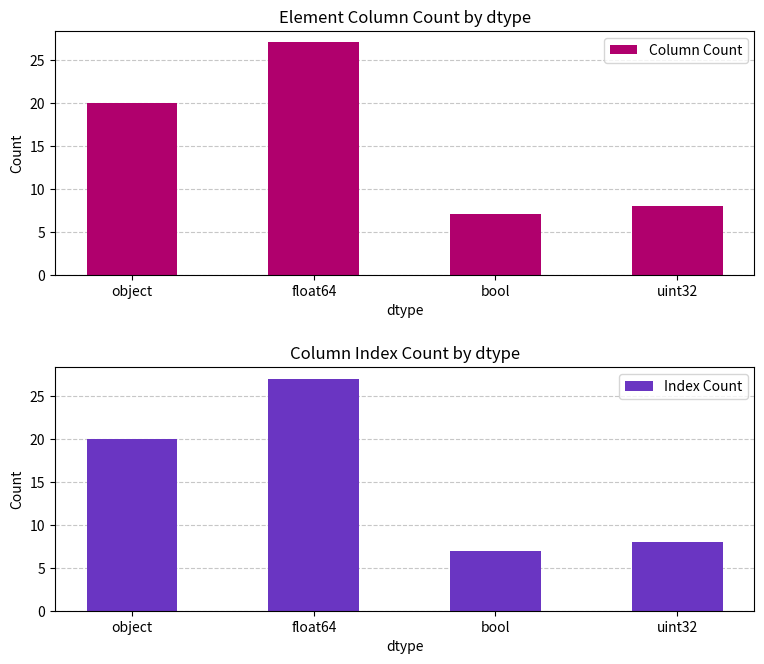

Are the bars grouped side by side (vs. stacked)?

Yes